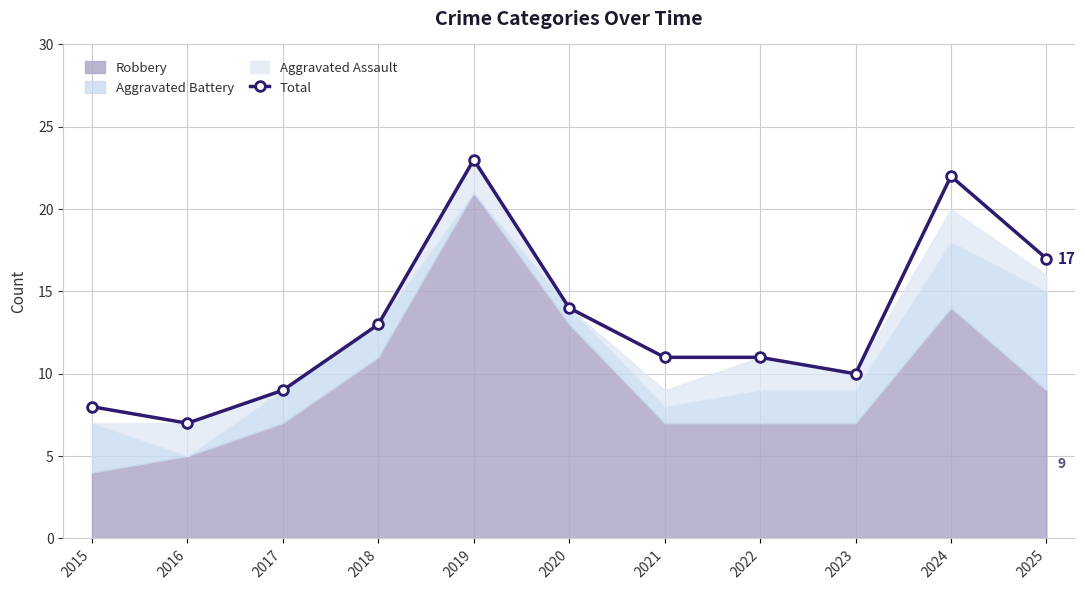

The value of Total at 2021 is 11. True or false?

True